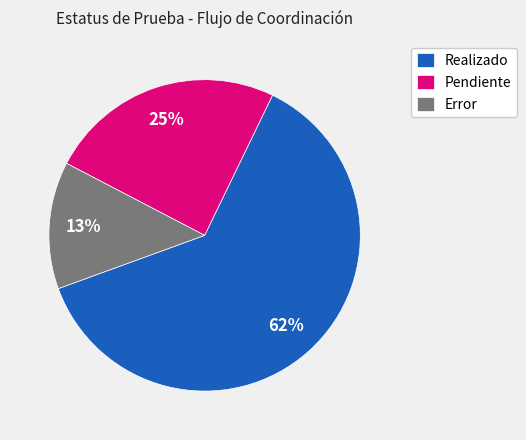

What is the smallest slice in the pie chart?

Error